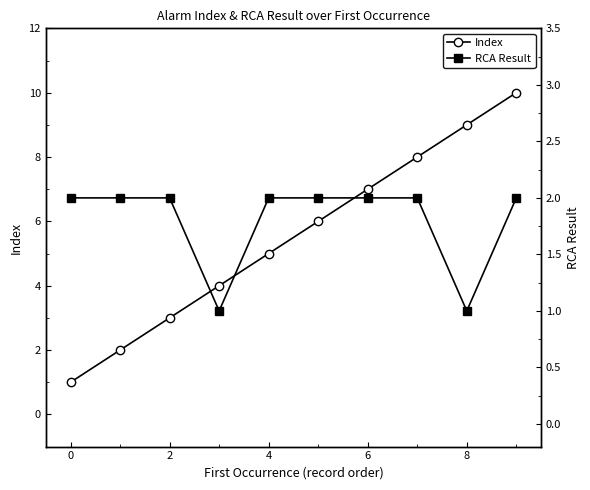

Is it true that Index equals 3 at 2?

True